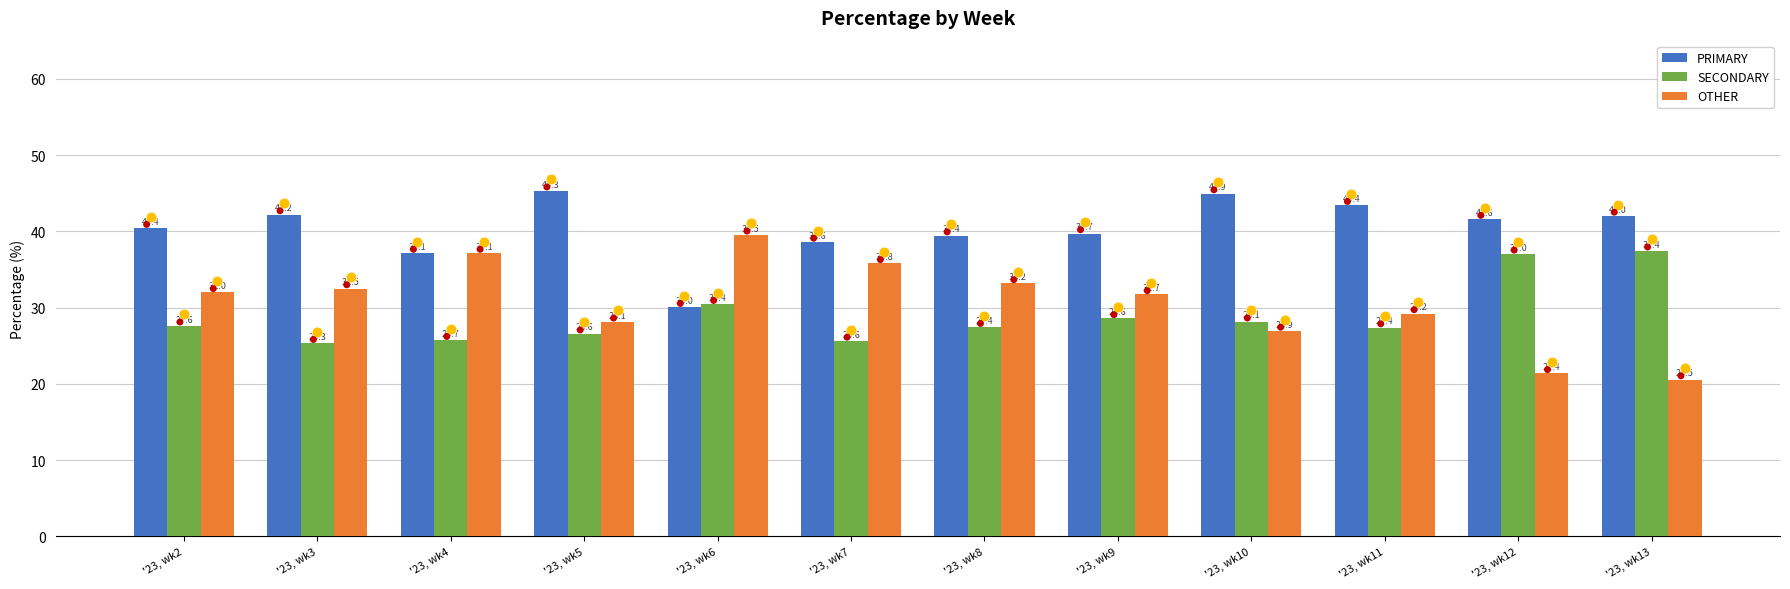

What are all the series names shown in the legend?

PRIMARY, SECONDARY, OTHER